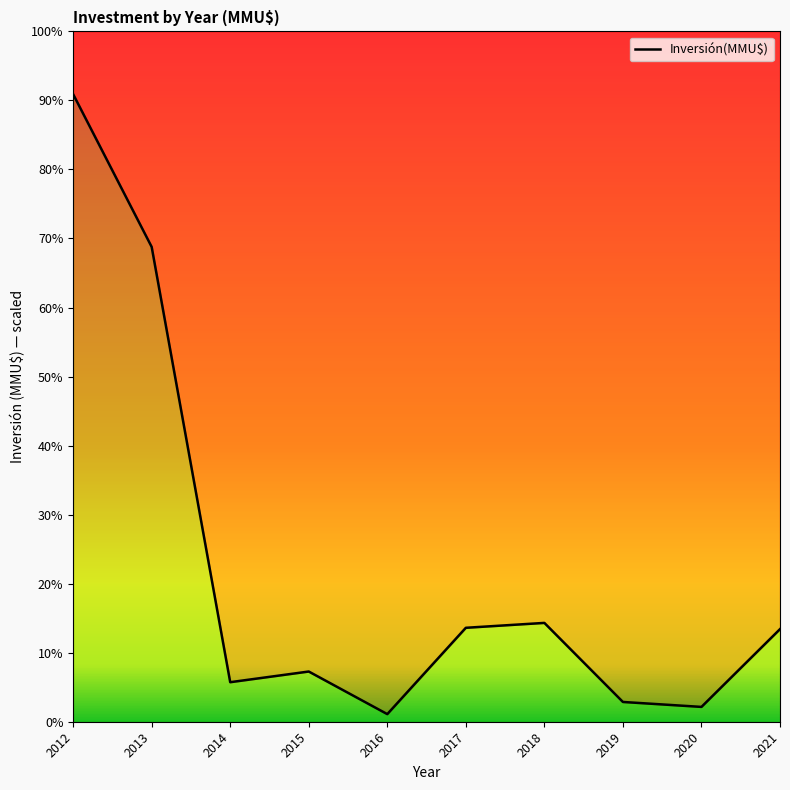

What is the minimum value shown in the chart?

154